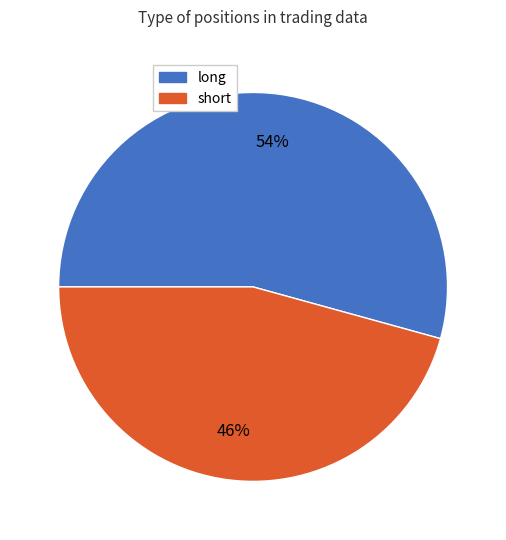

What percentage is the short slice, to the nearest percent?

46%